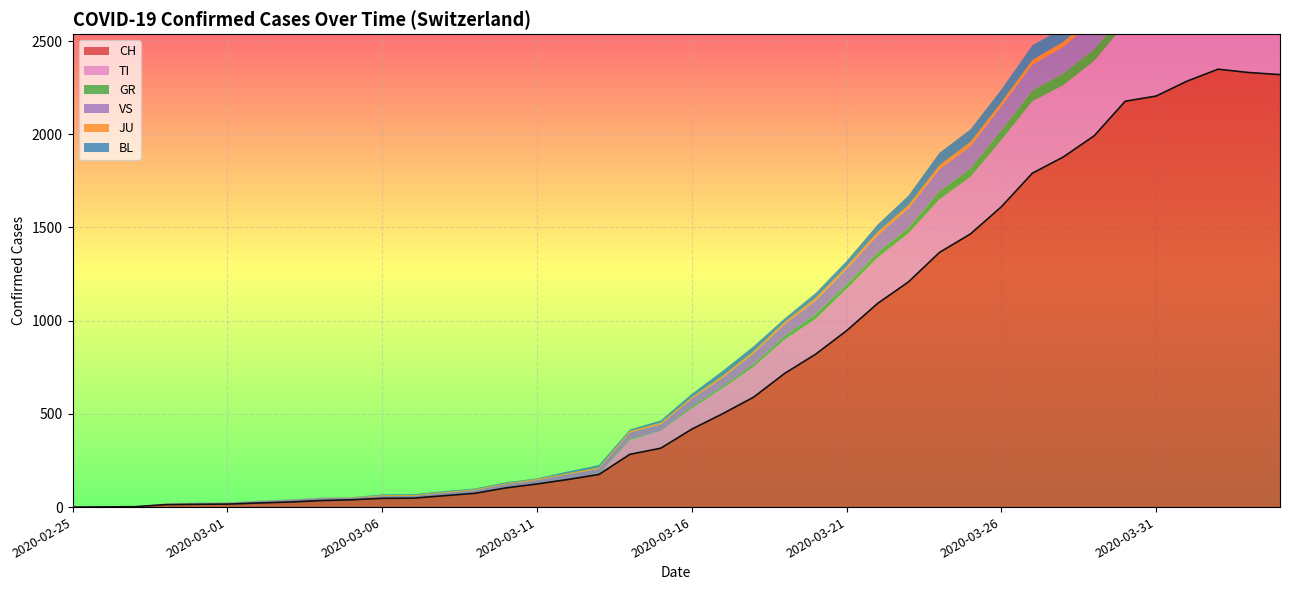

What is the label of the 39th point from the right?

2020-02-26